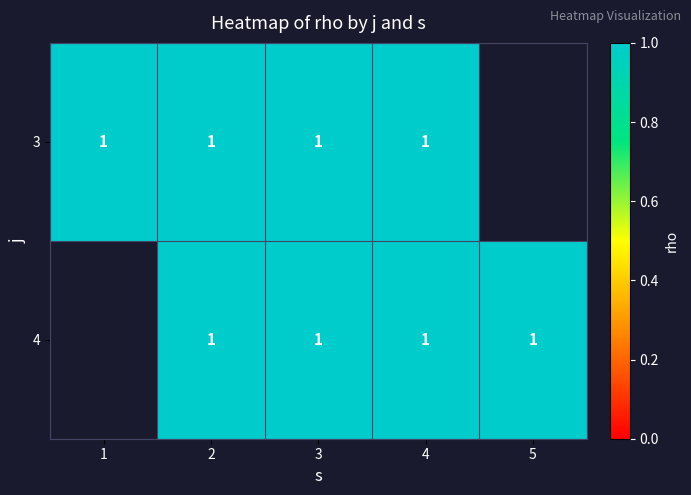

At which label is 3 closest to 1?

1